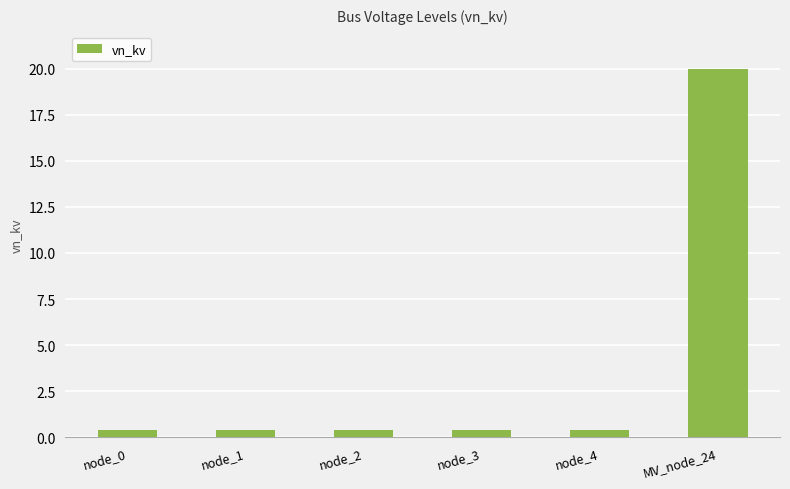

What position from the right is MV_node_24?

1